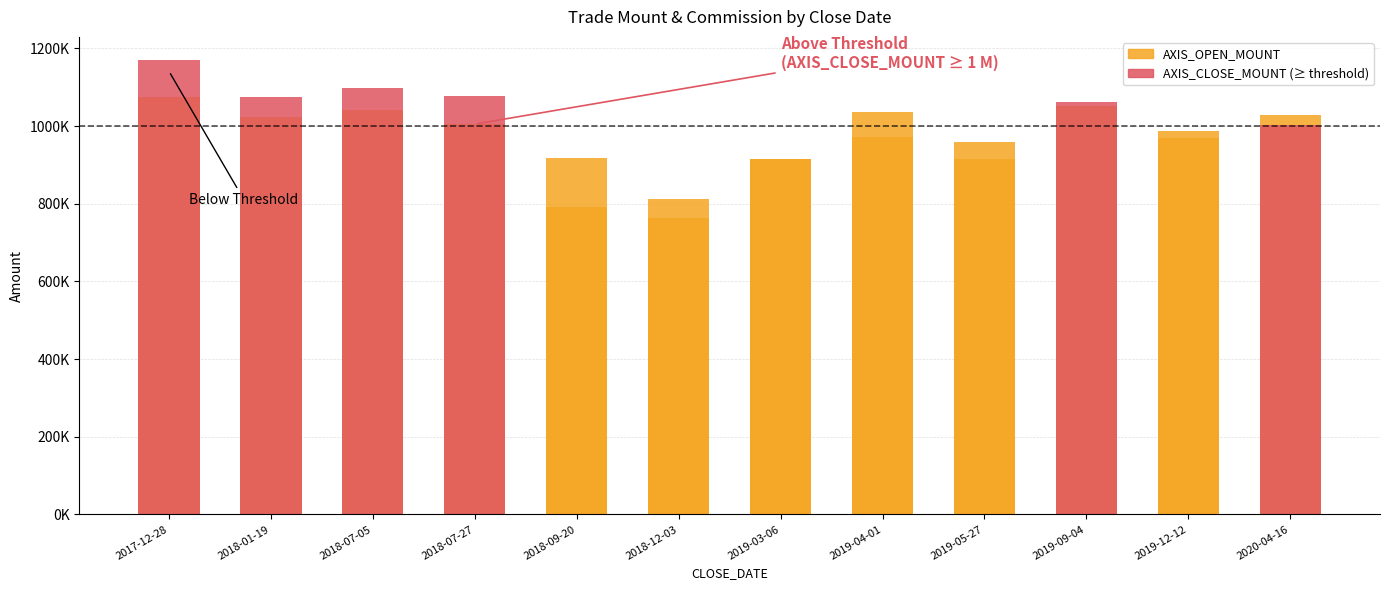

What is the difference between the second highest and second lowest values in the AXIS_OPEN_MOUNT series?

238060.0